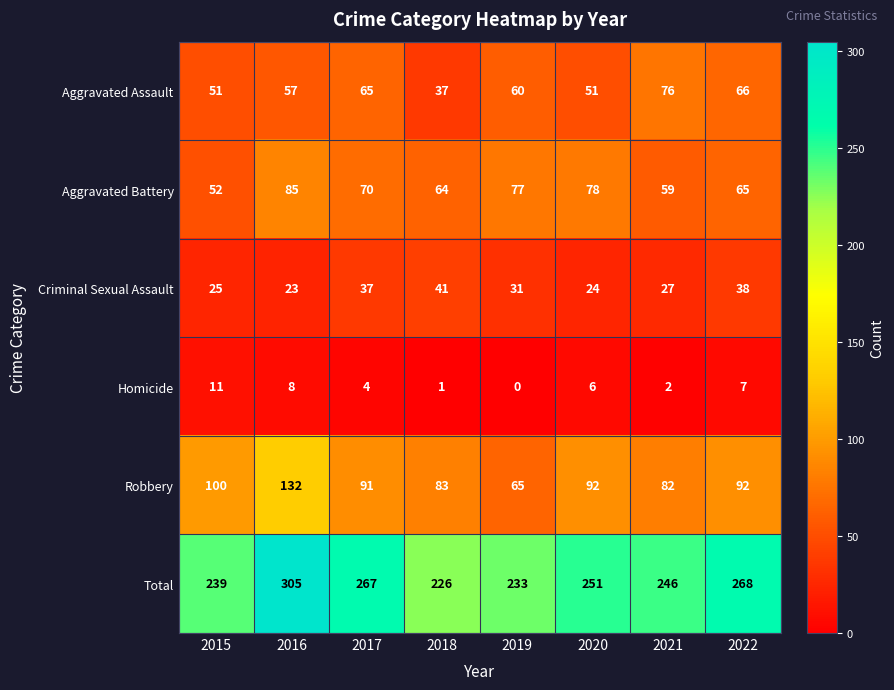

Is it true that Aggravated Assault equals 118 at 2022?

False